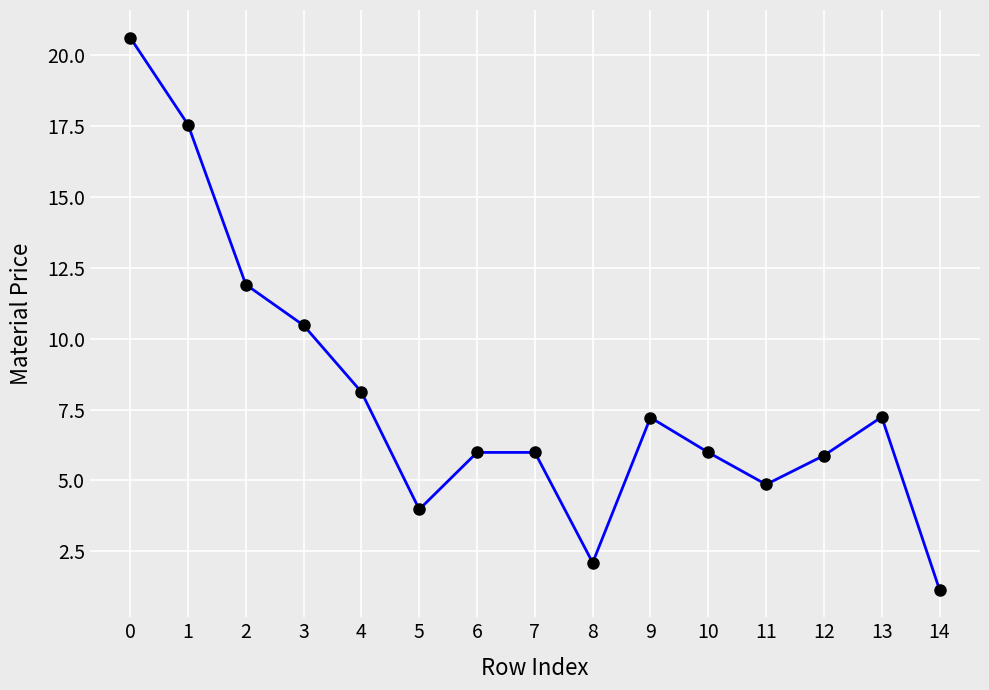

The value at 3 is 10.5. True or false?

True